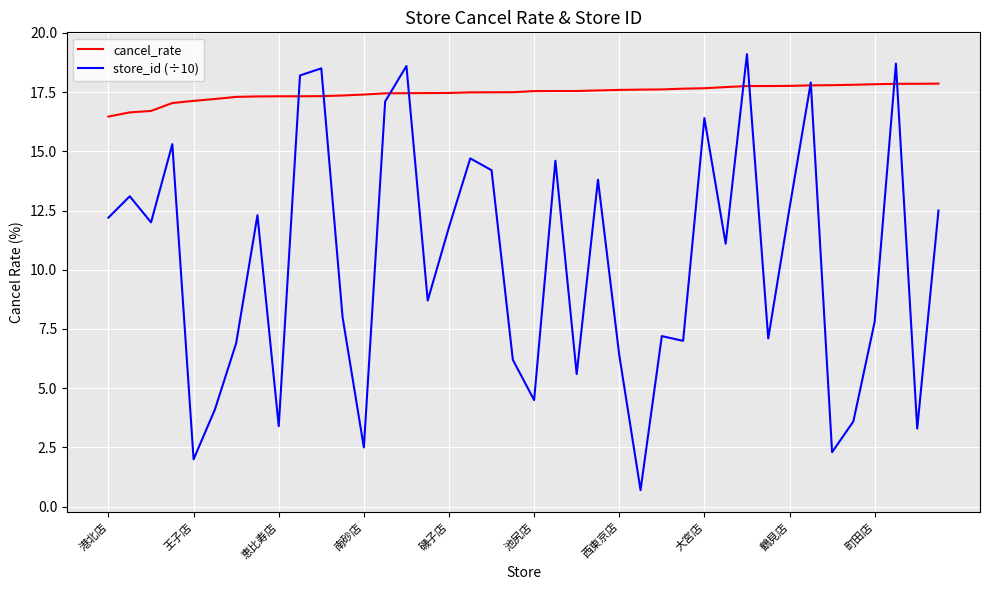

What is the difference between the second highest and second lowest values in the store_id (÷10) series?

16.7